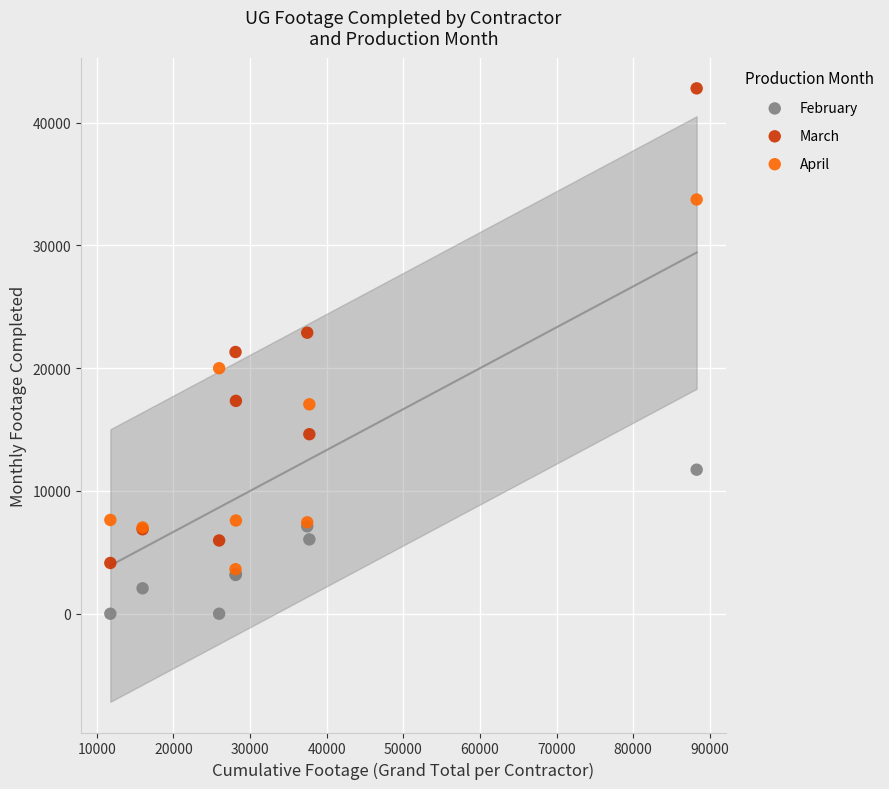

In the March series, what Y value is closest to 23467?

22896